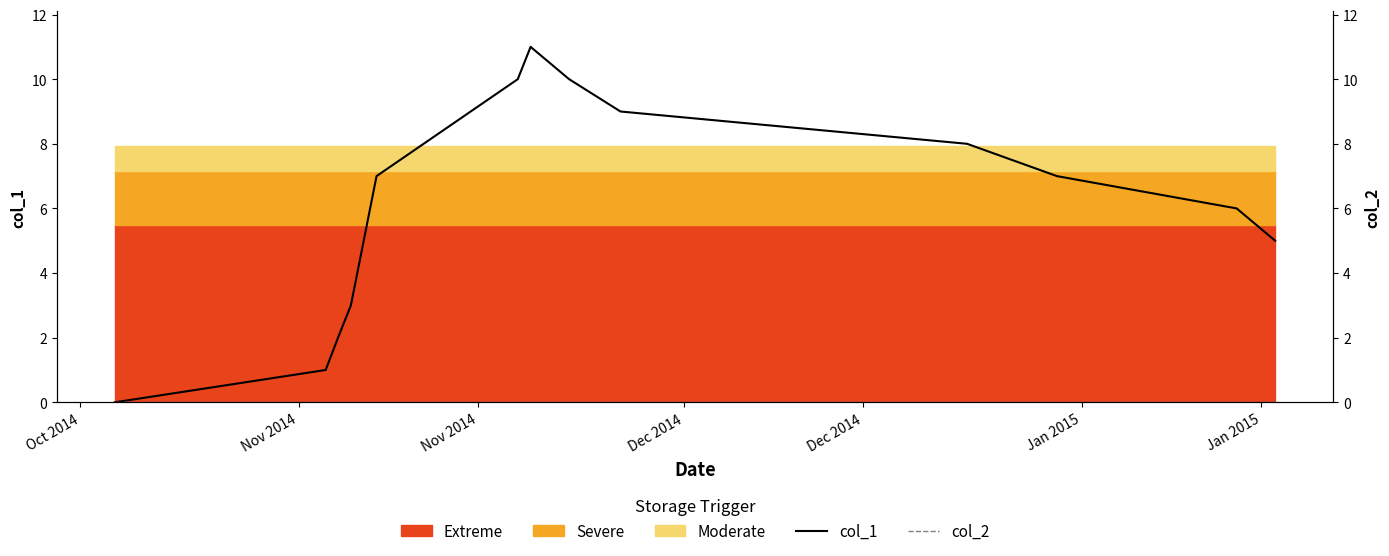

What is the label of the 7th point from the left?

Jan 2015